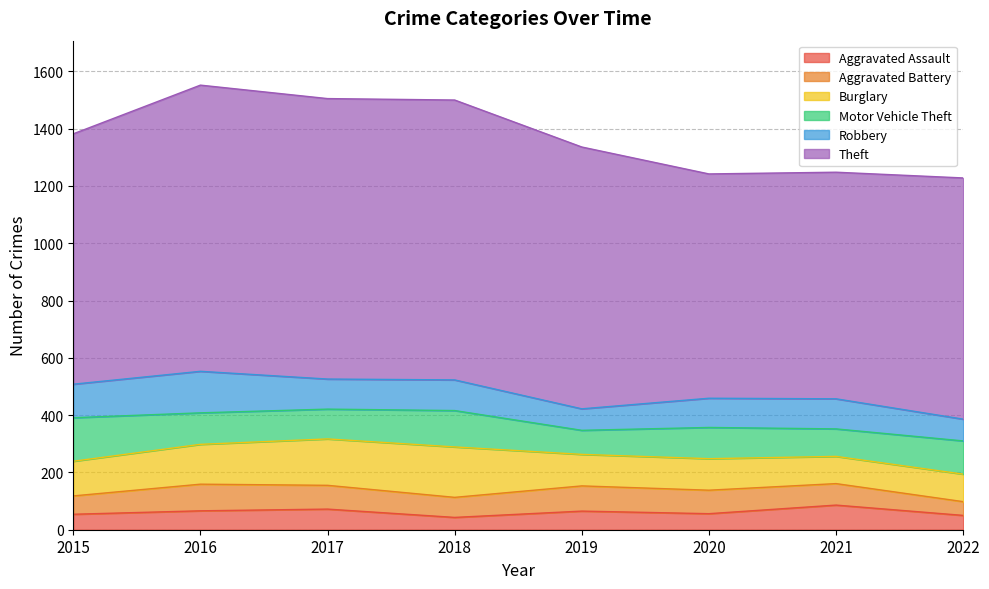

How many data points does each series have?

8